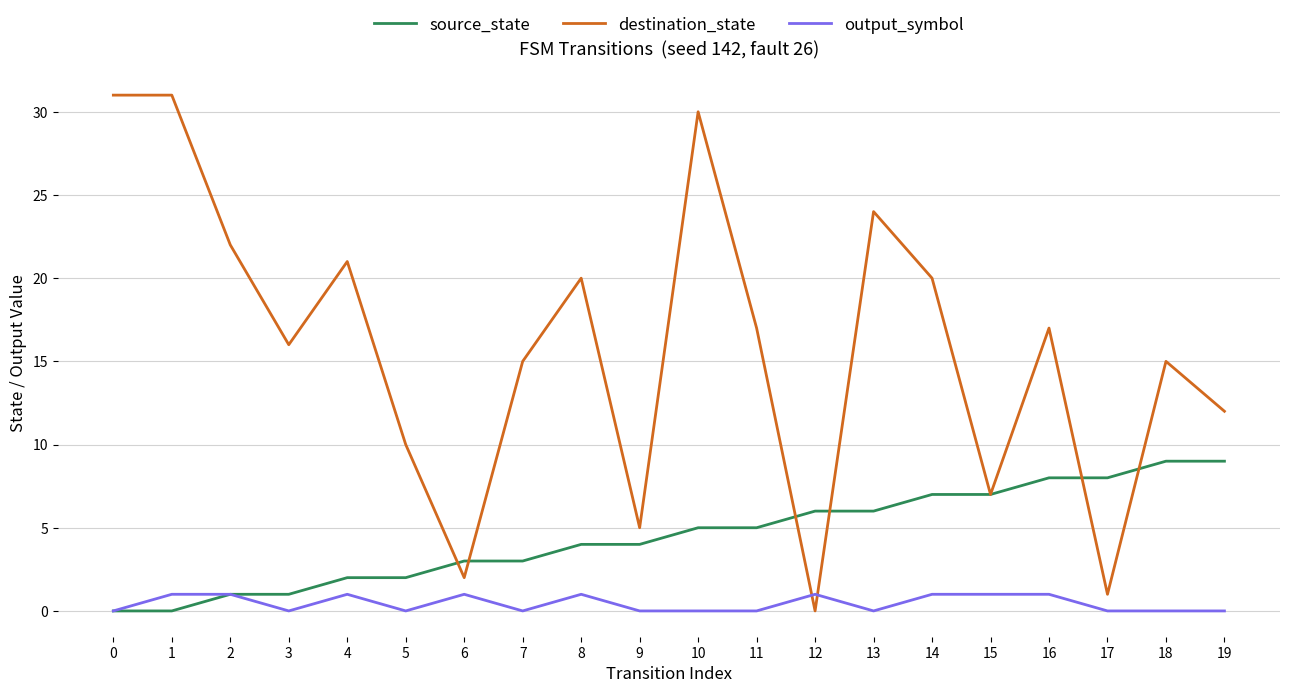

What is the maximum value shown in the chart?

31